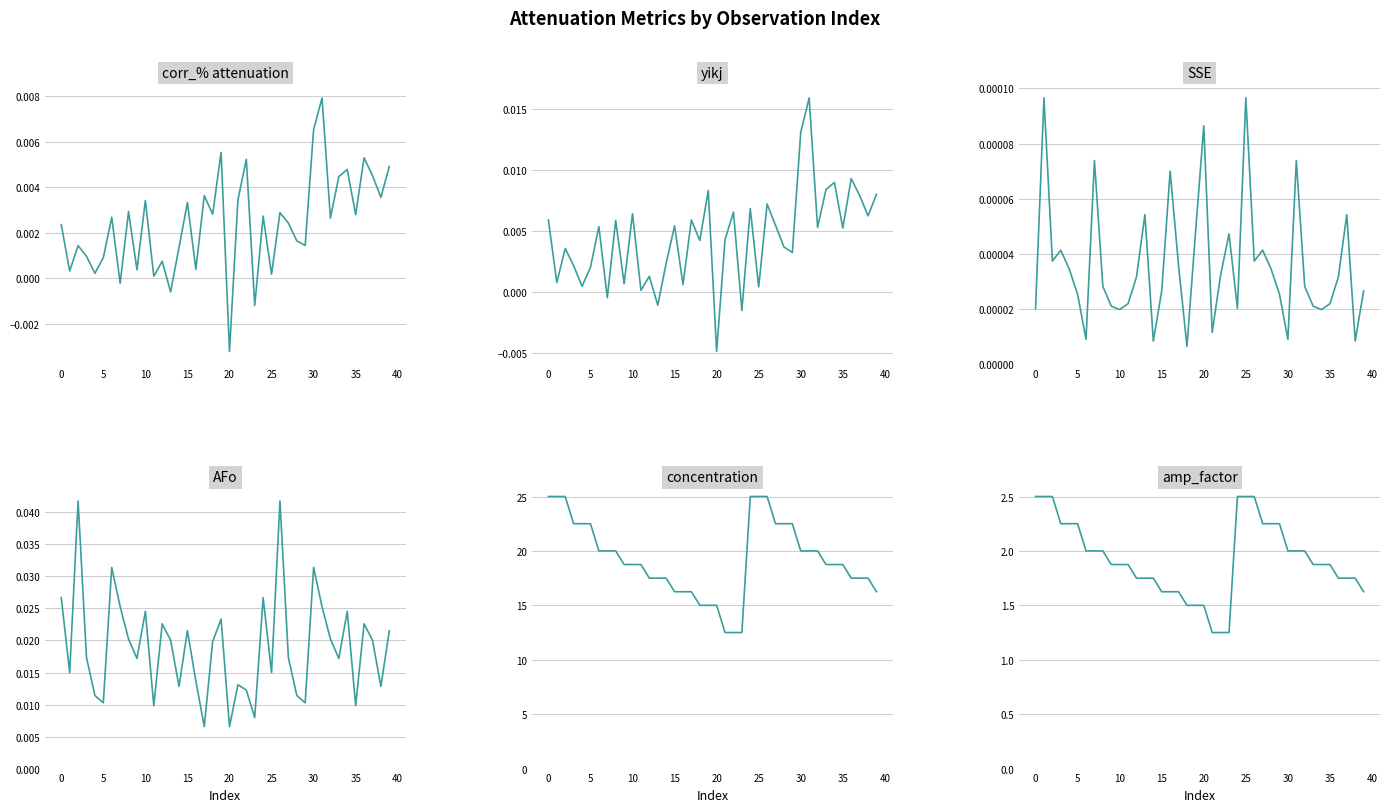

The AFo series shows 0.0 at 19. True or false?

True